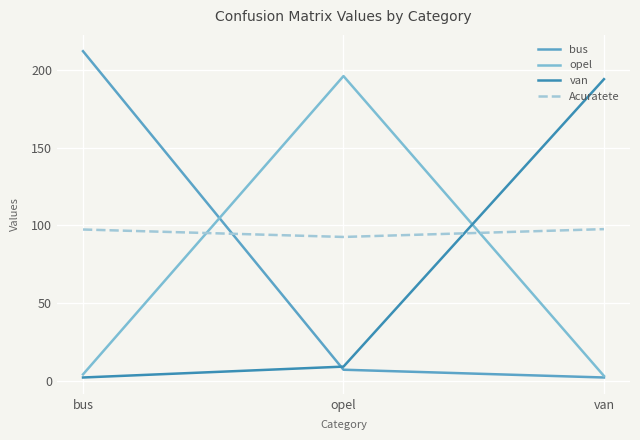

Which series has the largest range (max minus min)?

bus